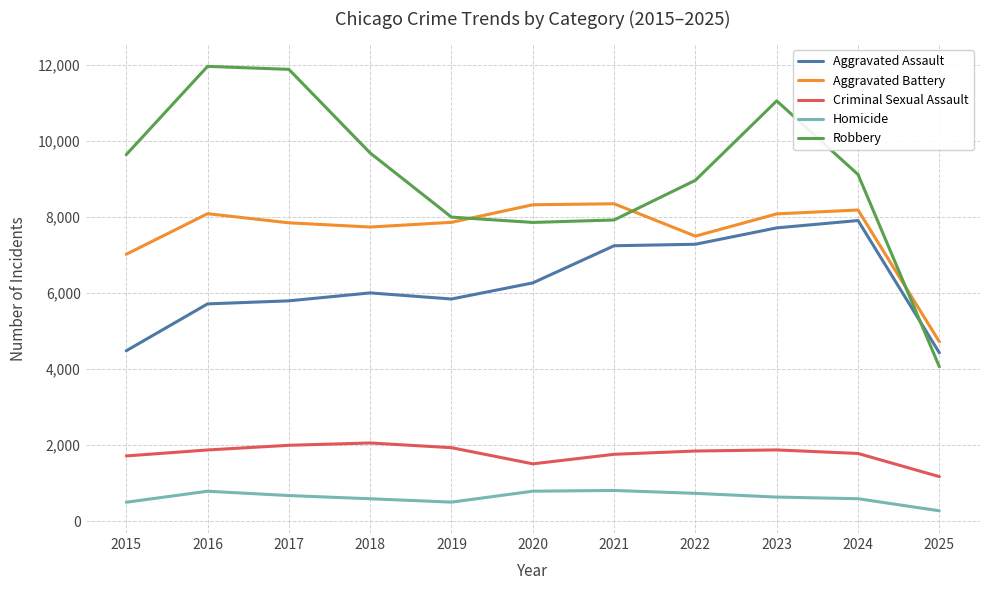

Which series has the largest range (max minus min)?

Robbery